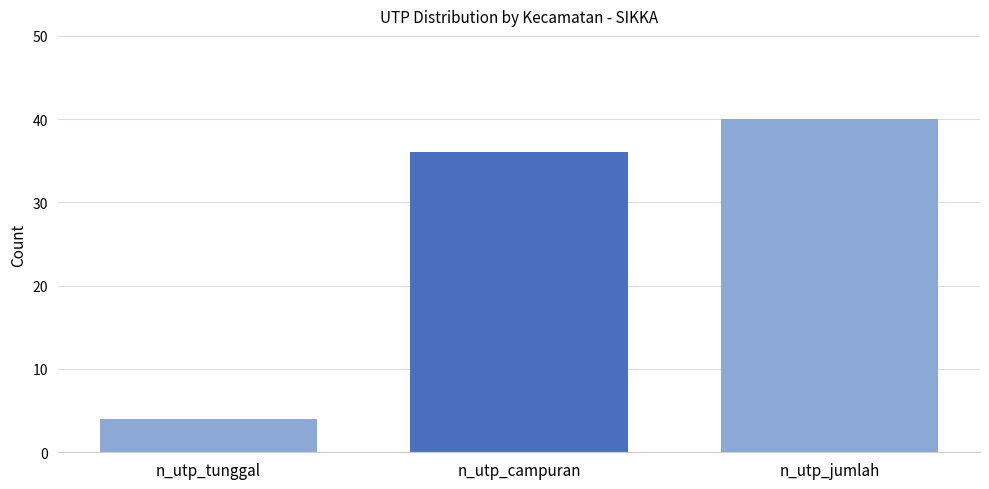

How many bars are there in total?

3